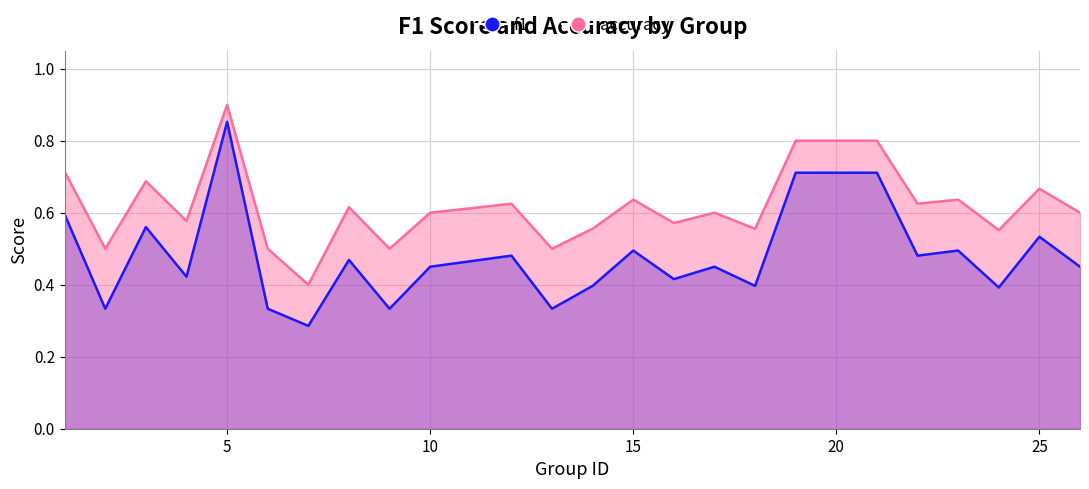

What is the difference between the second highest and minimum values in the accuracy series?

0.4